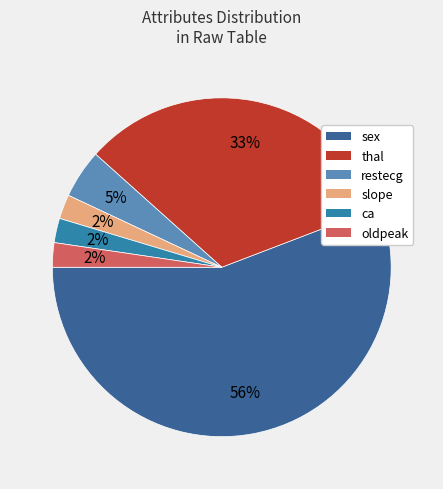

Is there a majority slice in this chart?

Yes